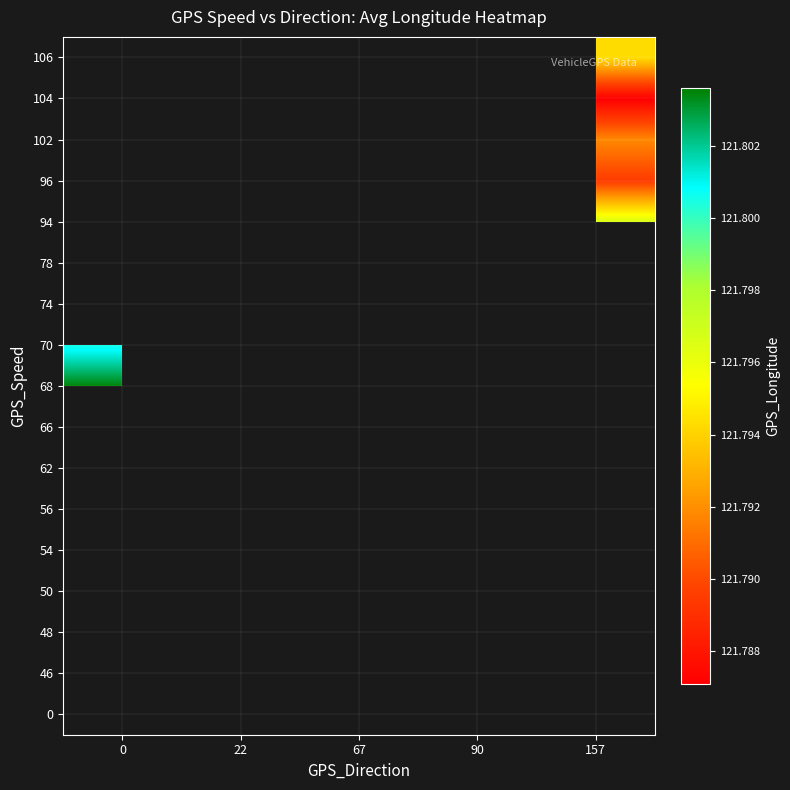

At which category does the chart reach its peak across all series?

22